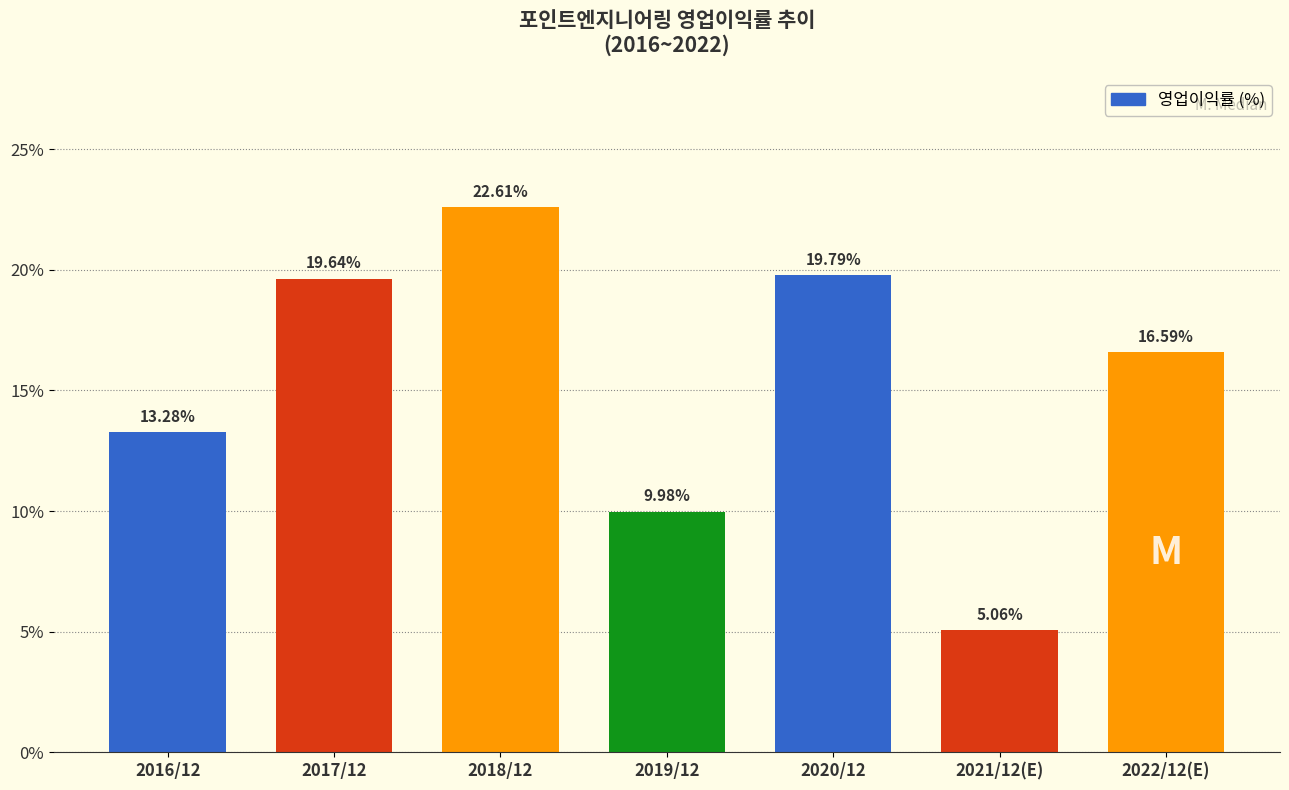

List the labels in order of value, smallest first.

2021/12(E), 2019/12, 2016/12, 2022/12(E), 2017/12, 2020/12, 2018/12